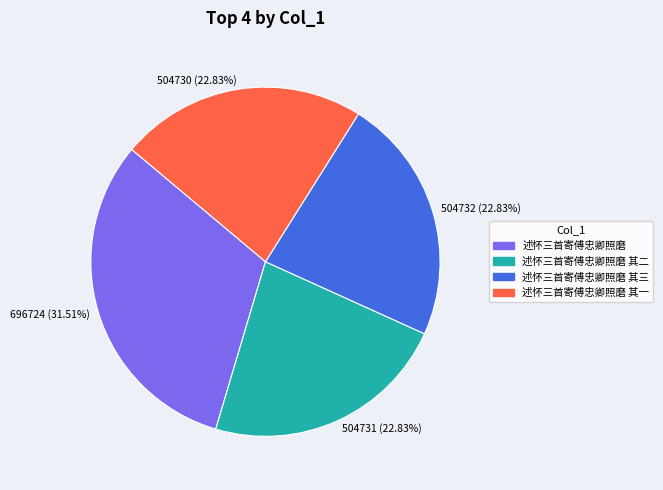

Which has a higher value, 述怀三首寄傅忠卿照磨 or 述怀三首寄傅忠卿照磨 其二?

述怀三首寄傅忠卿照磨